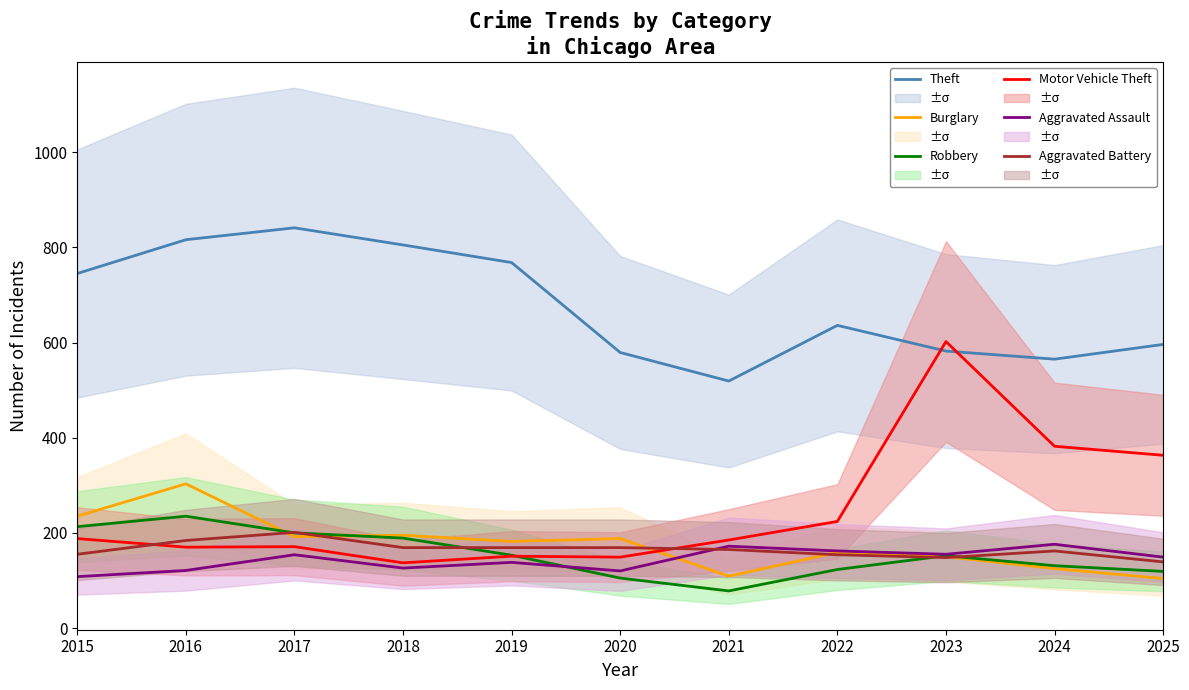

How many lines are shown in the chart?

6